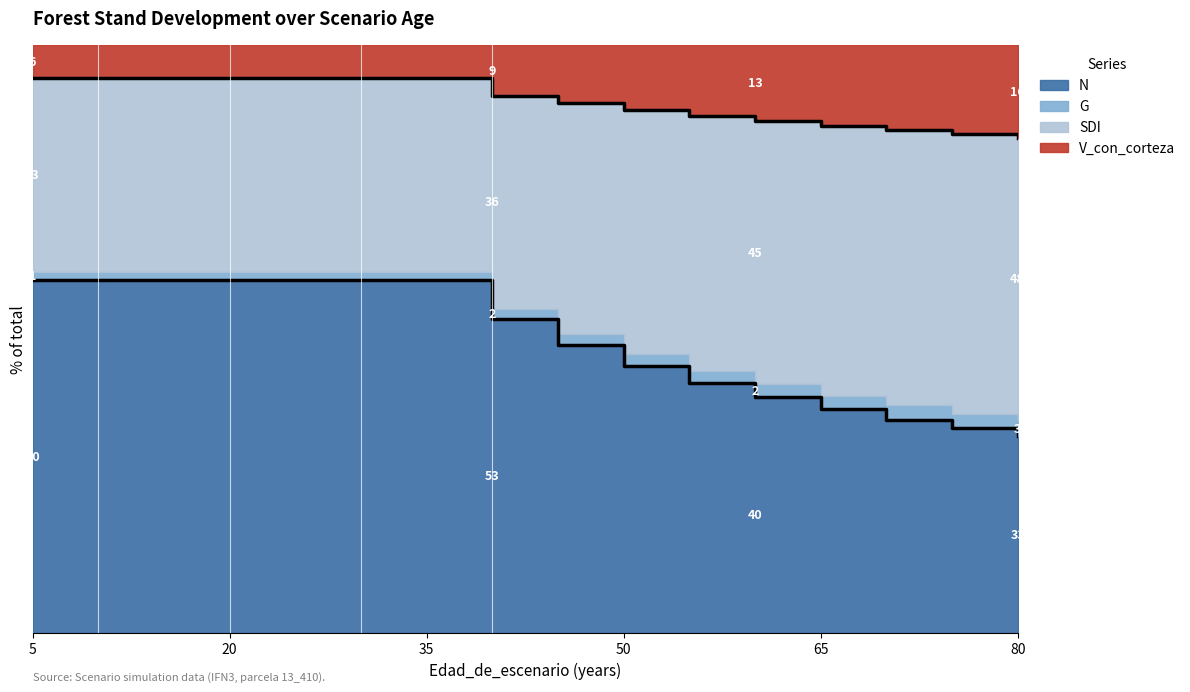

The value of G at 5 is 106.1. True or false?

False